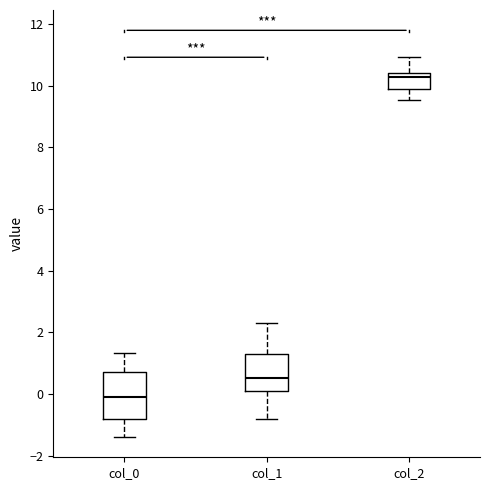

Reading left to right, read every box against the y-axis: the position of its median line, the range the box covers, and the ends of its whiskers. The values are not printed on the chart, so give them approximately, as read against the axis.

col_0: median -0.2, box -0.8 to 0.8, whiskers -1.4 to 1.4
col_1: median 0.6, box 0.0 to 1.4, whiskers -0.8 to 2.2
col_2: median 10.2, box 10.0 to 10.4, whiskers 9.6 to 11.0